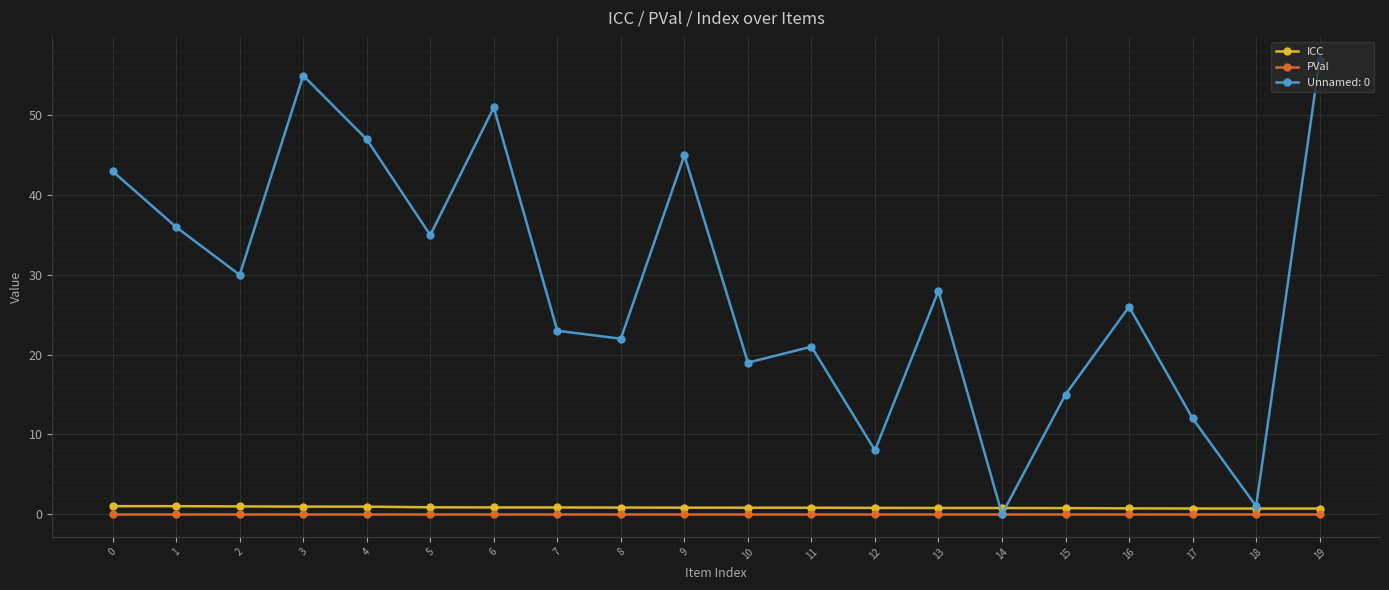

True or false: PVal and ICC cross at least once.

False